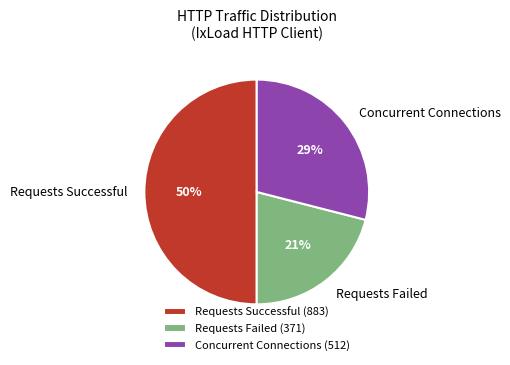

True or false: Requests Successful accounts for 50% of the total.

True